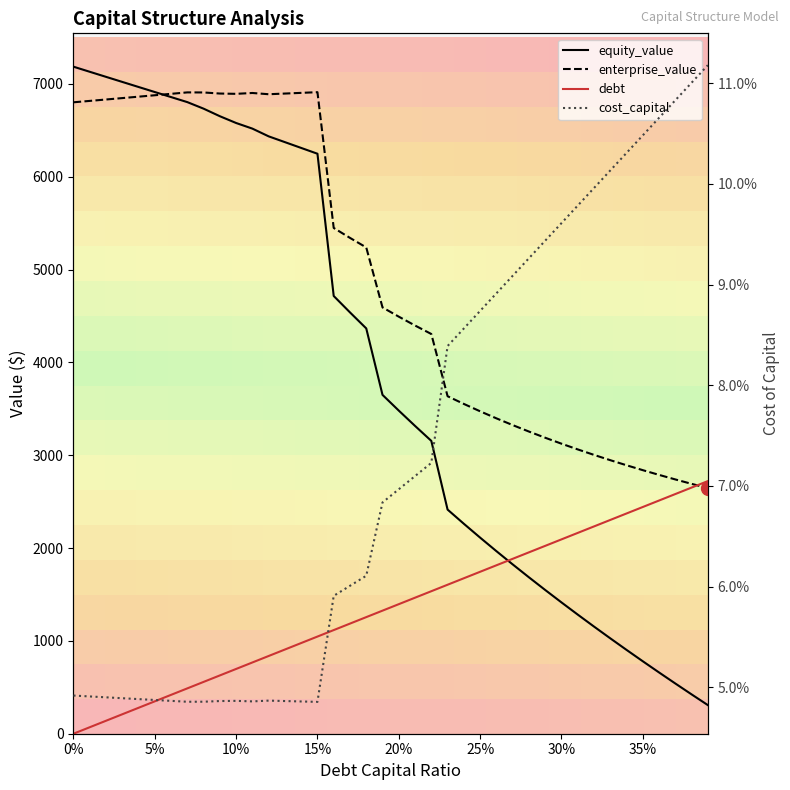

True or false: enterprise_value and cost_capital intersect in this chart.

False